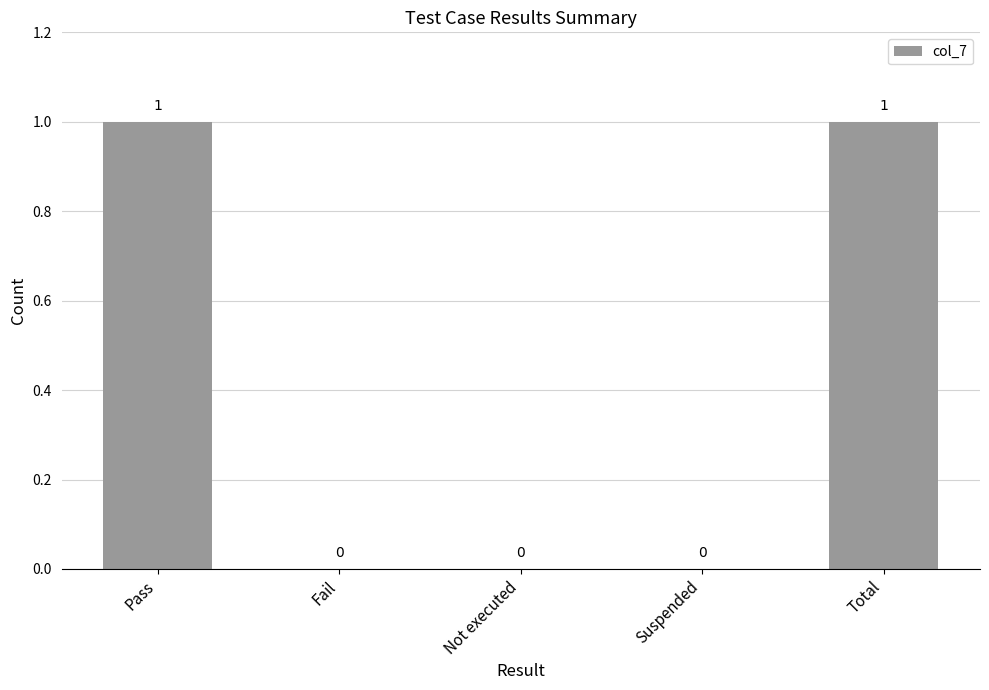

What is the change in value from Suspended to Total?

+1